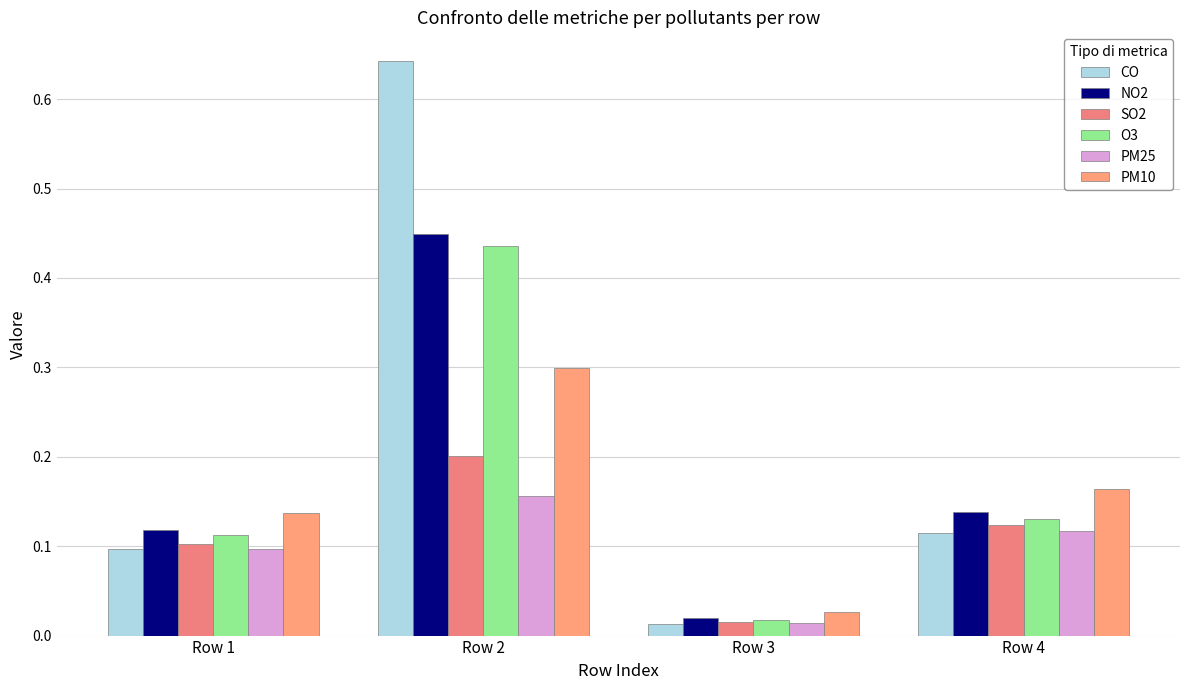

How many bars are there in total?

24